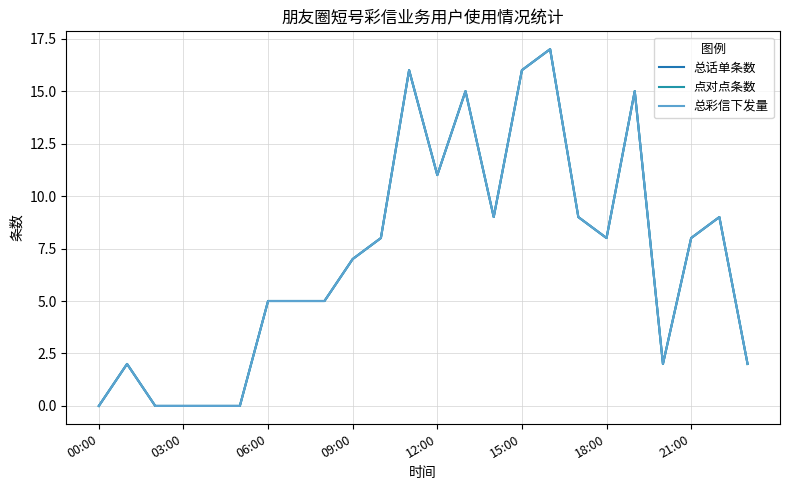

Reading right to left, list all the values displayed in this chart.

总话单条数: 2	9	8	2	15	8	9	17	16	9	15	11	16	8	7	5	5	5	0	0	0	0	2	0
点对点条数: 2	9	8	2	15	8	9	17	16	9	15	11	16	8	7	5	5	5	0	0	0	0	2	0
总彩信下发量: 2	9	8	2	15	8	9	17	16	9	15	11	16	8	7	5	5	5	0	0	0	0	2	0